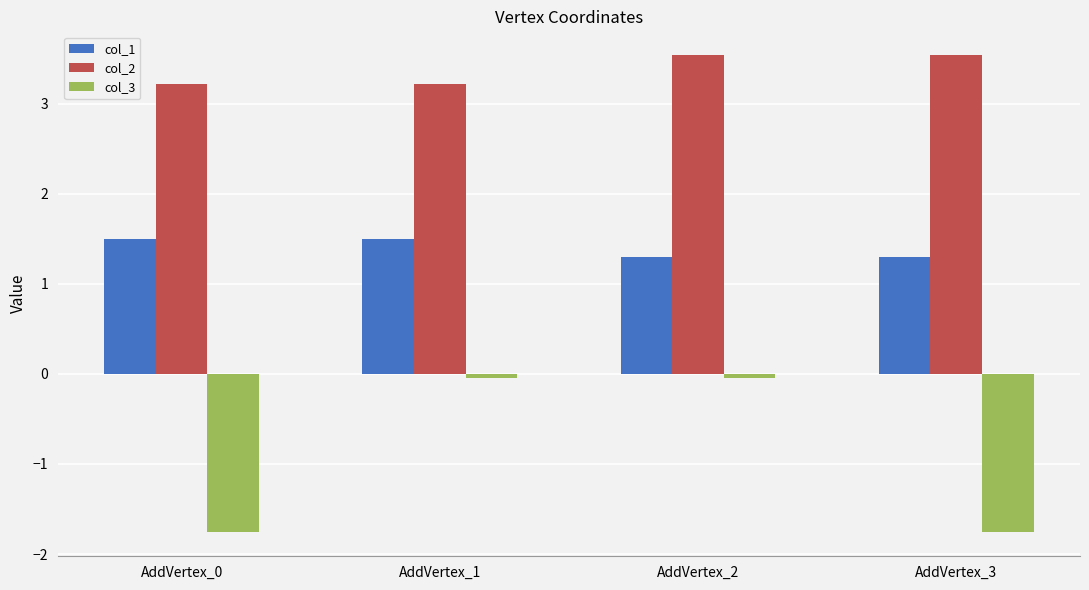

The value of col_2 at AddVertex_3 is 1.1. True or false?

False